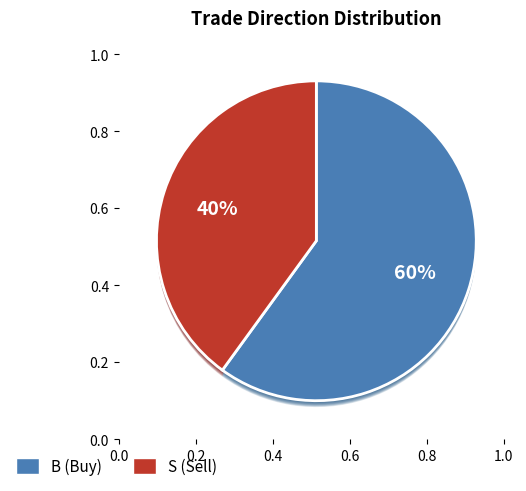

The S slice represents 40% of the pie. True or false?

True